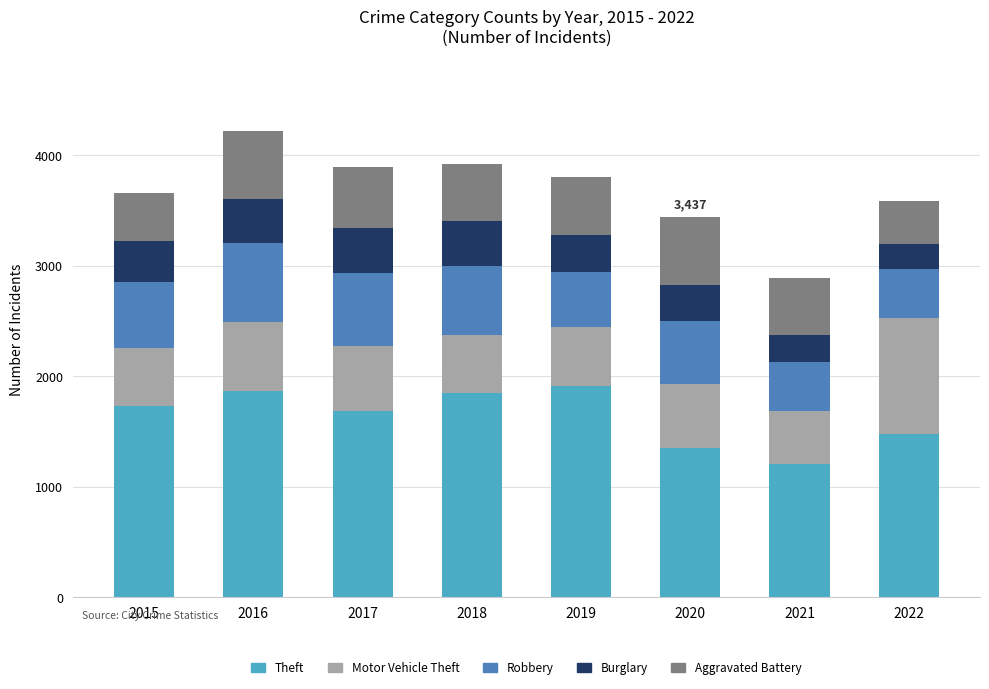

What is the total value across all series at 2020?

3437